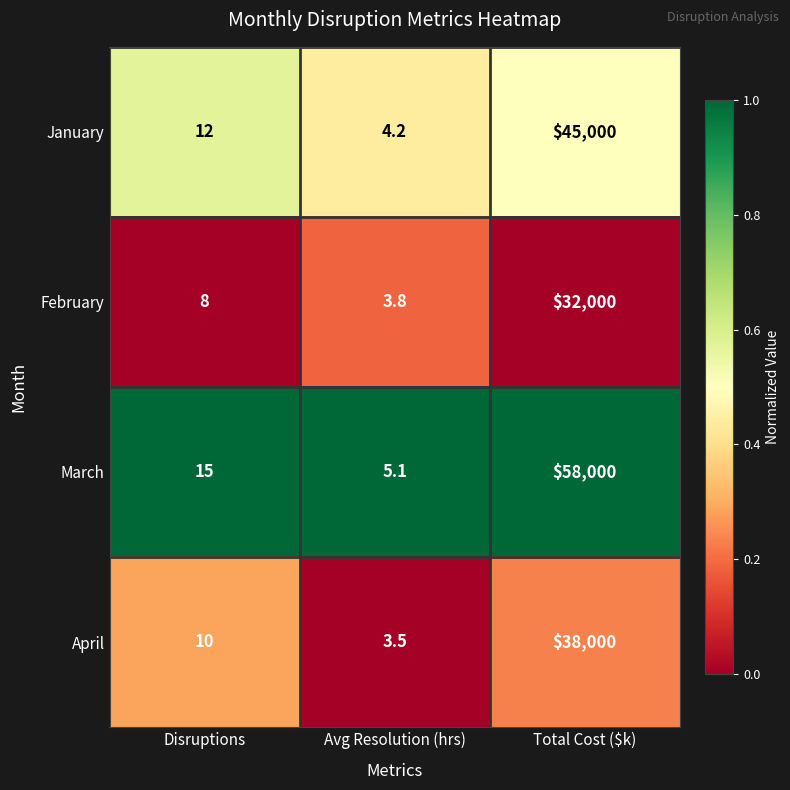

What is the approximate value of April at Avg Resolution (hrs)?

3.5